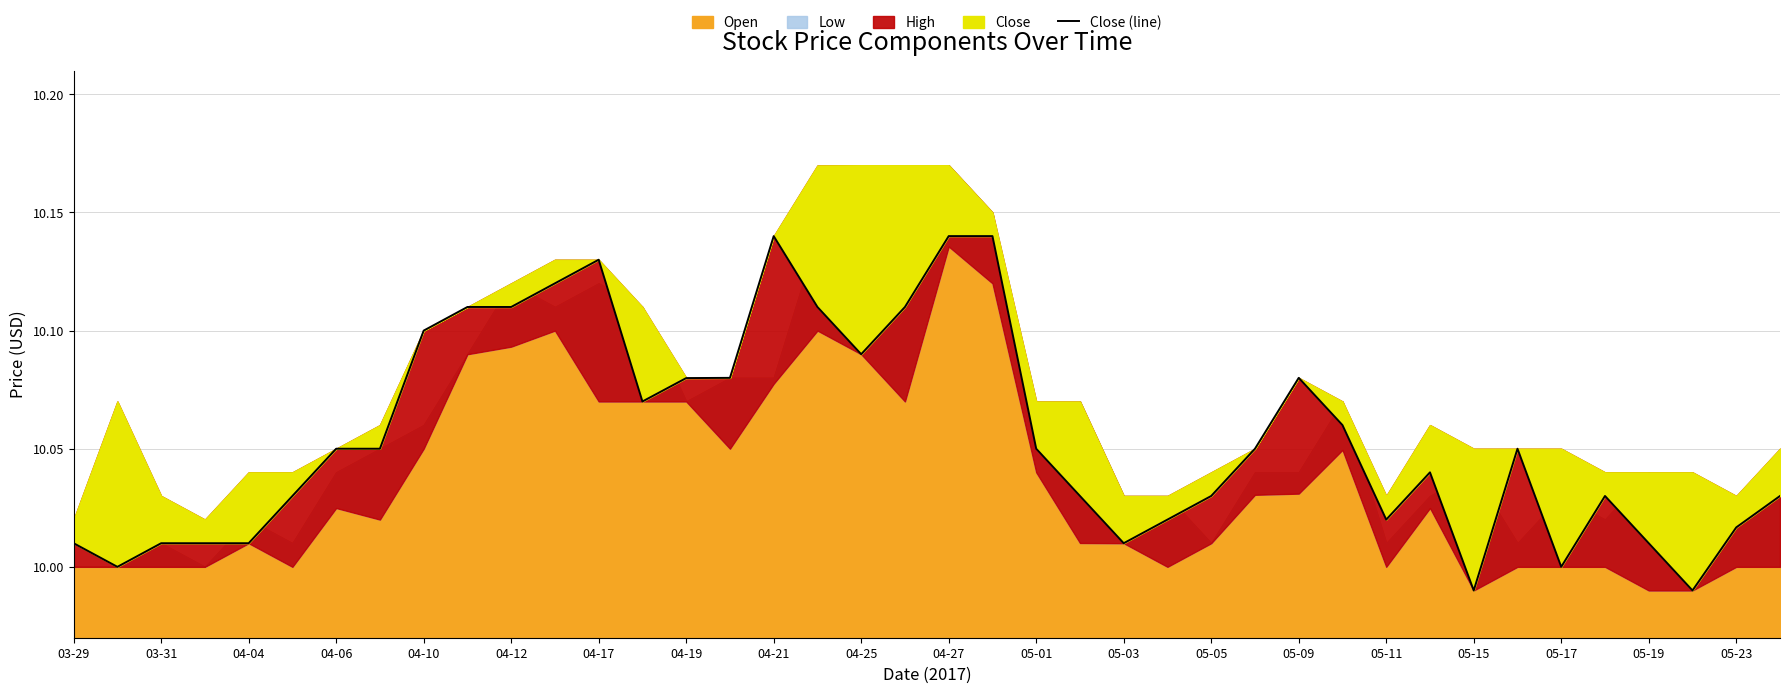

Reading left to right, extract all data points from this chart.

10.0	10.0	10.0	10.0	10.0	10.0	10.1	10.1	10.1	10.1	10.1	10.1	10.1	10.1	10.1	10.1	10.1	10.1	10.1	10.1	10.1	10.1	10.1	10.0	10.0	10.0	10.0	10.1	10.1	10.1	10.0	10.0	10.0	10.1	10.0	10.0	10.0	10.0	10.0	10.0